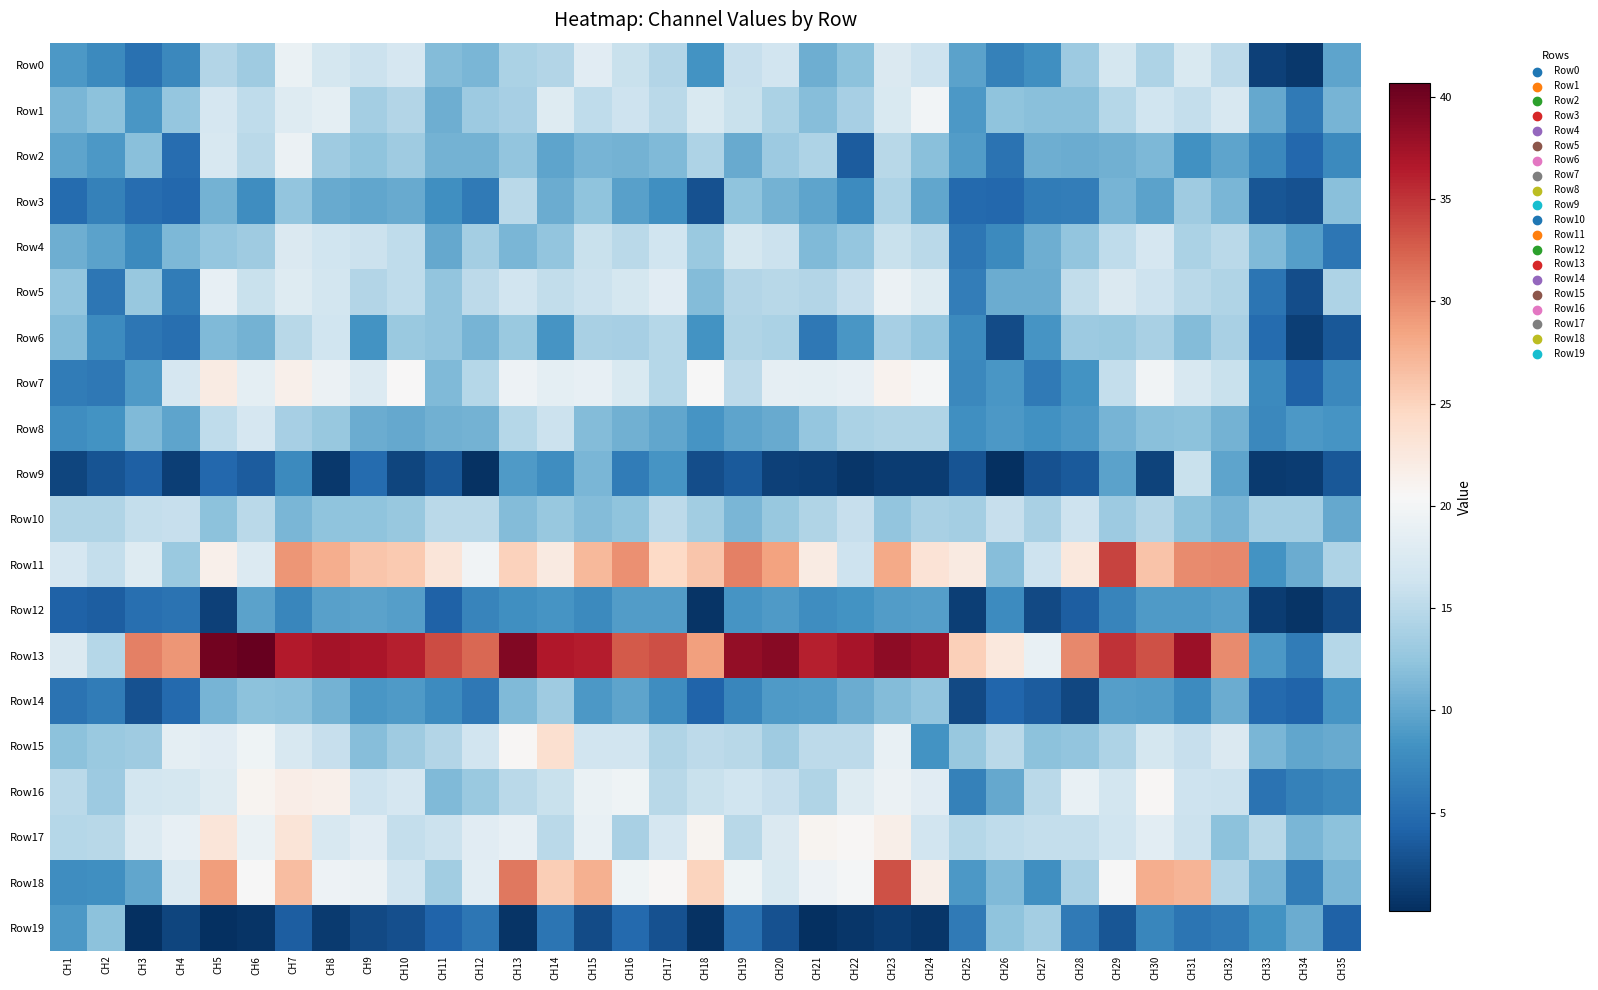

Rank the series by their maximum value, from lowest to highest.

Row12, Row14, Row19, Row3, Row9, Row10, Row6, Row8, Row4, Row0, Row2, Row5, Row1, Row16, Row7, Row17, Row15, Row18, Row11, Row13